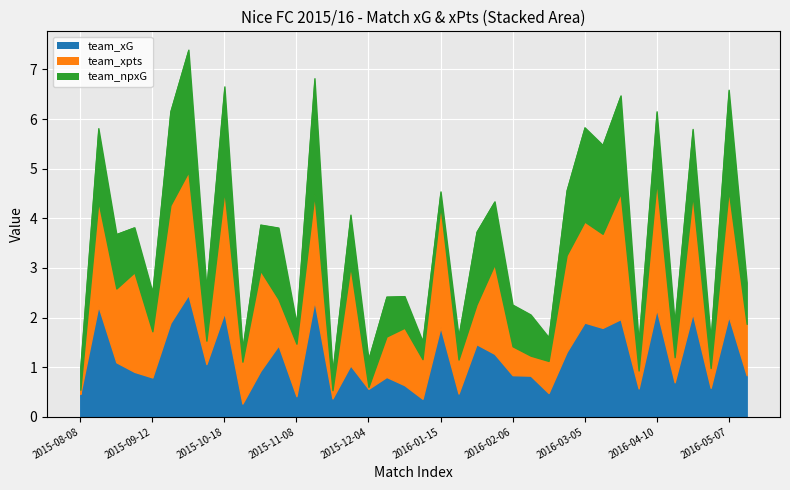

What is the sum of the team_xG values at 2015-12-18 and 2016-01-10?

1.0